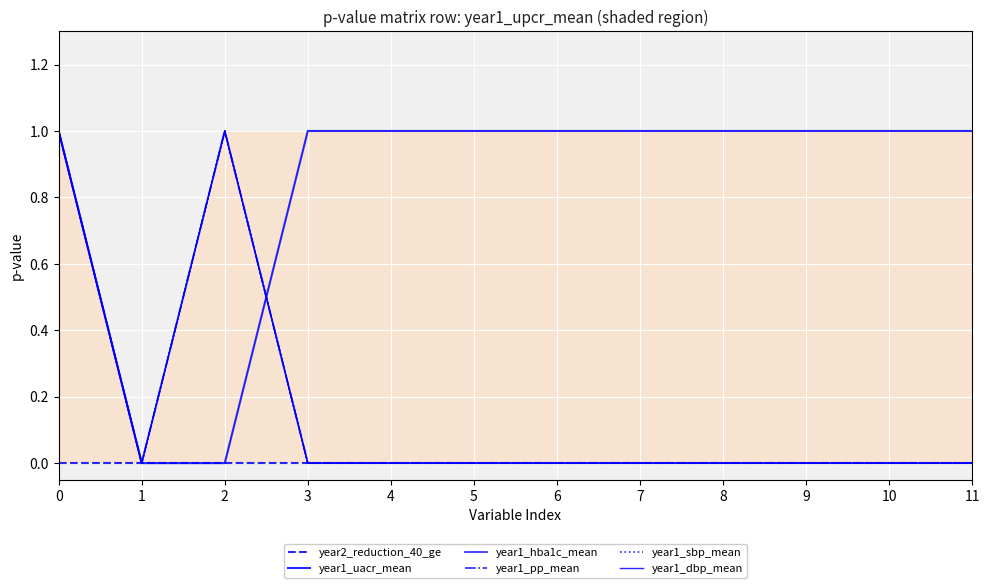

What is the total value across all series at 4?

1